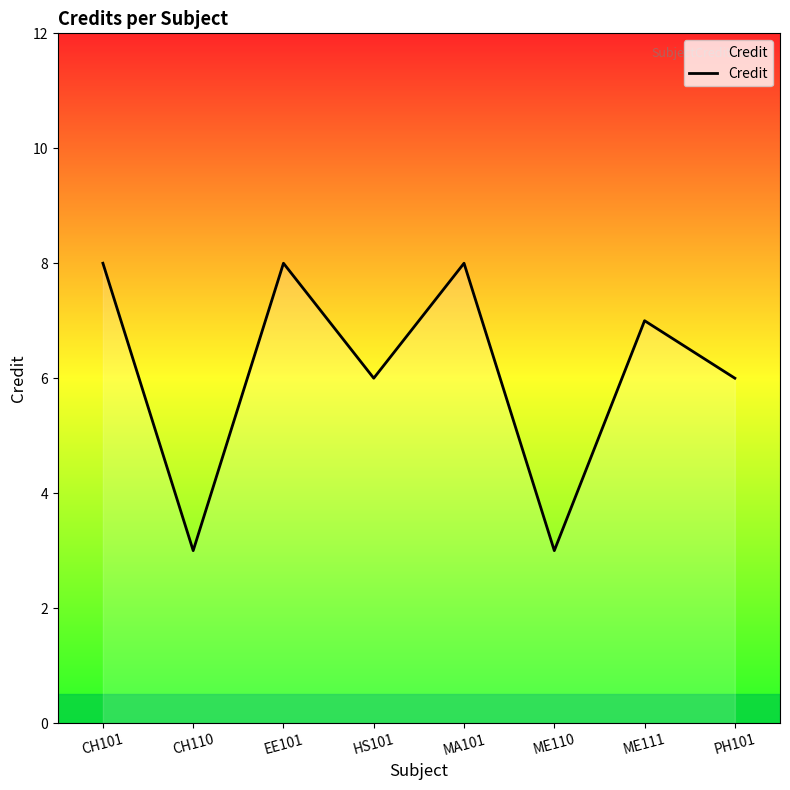

How many categories are shown in the chart?

8